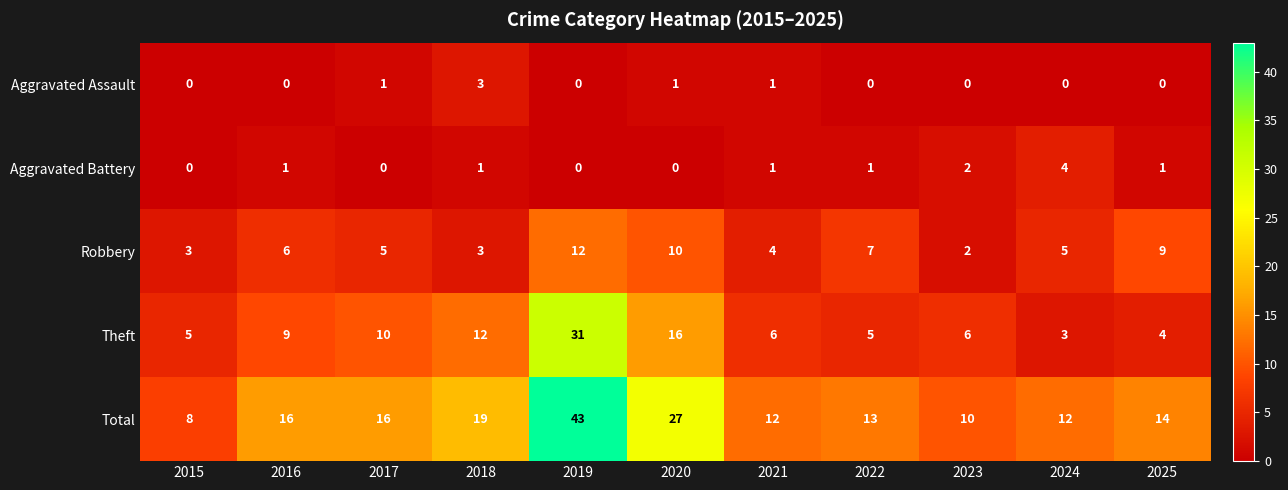

How many data points in Theft are less than 6?

4